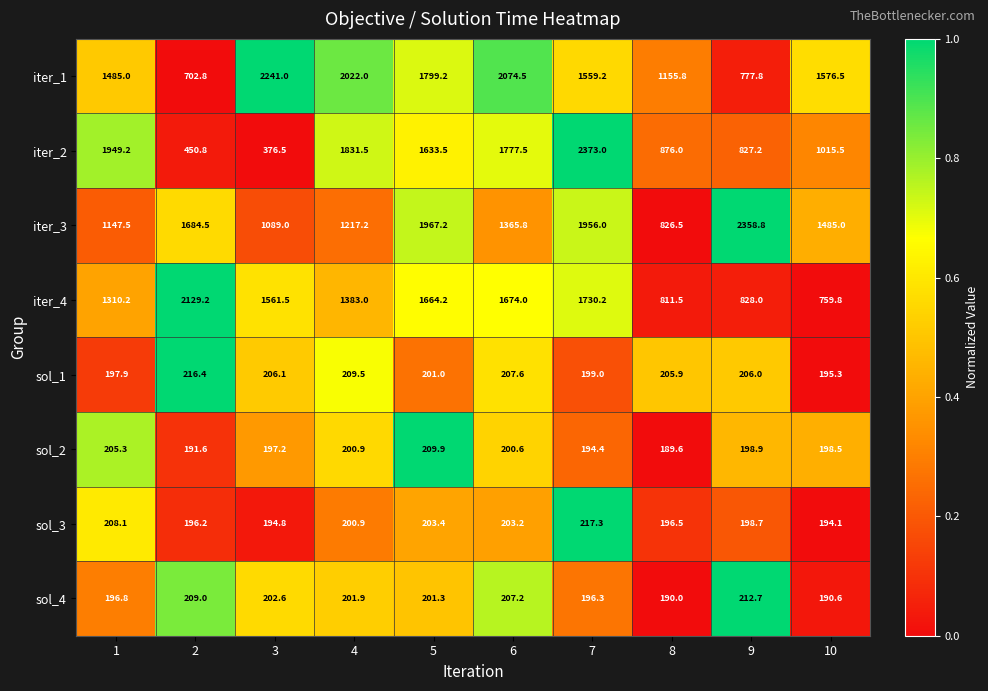

At which category is the sum across all series the highest?

7